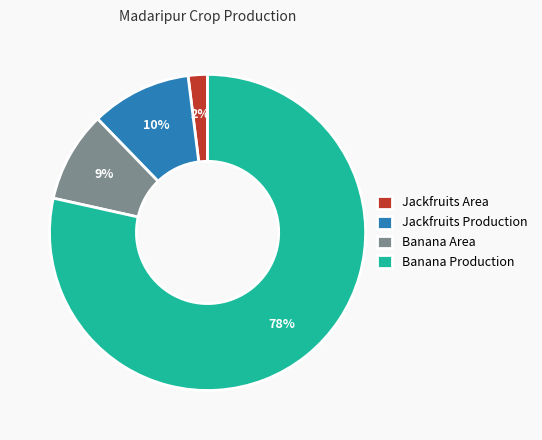

Which slice represents more than half of the pie?

Banana Production